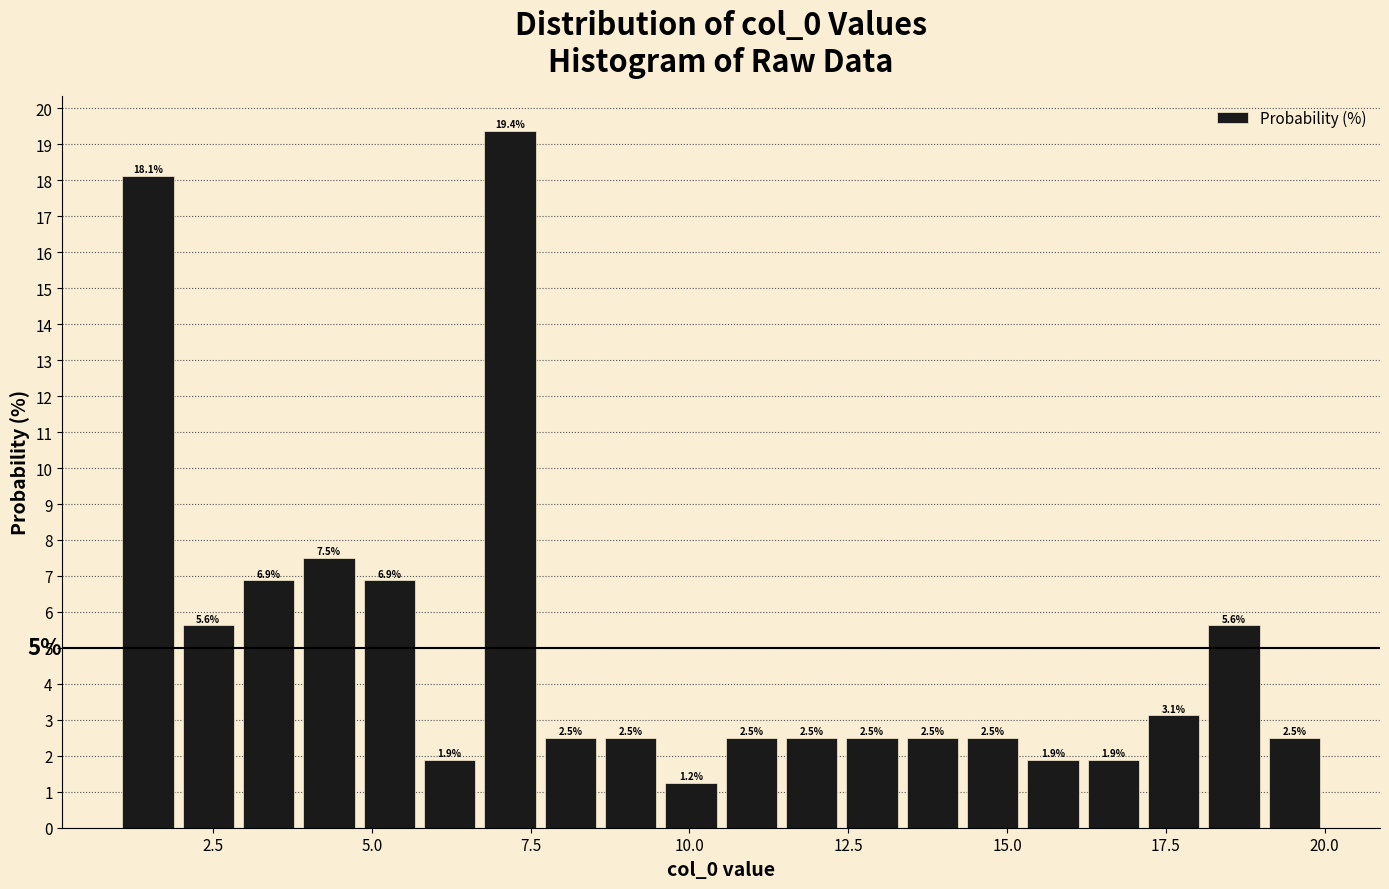

Read against the x-axis, roughly where is the centre of the tallest bar?

7.0